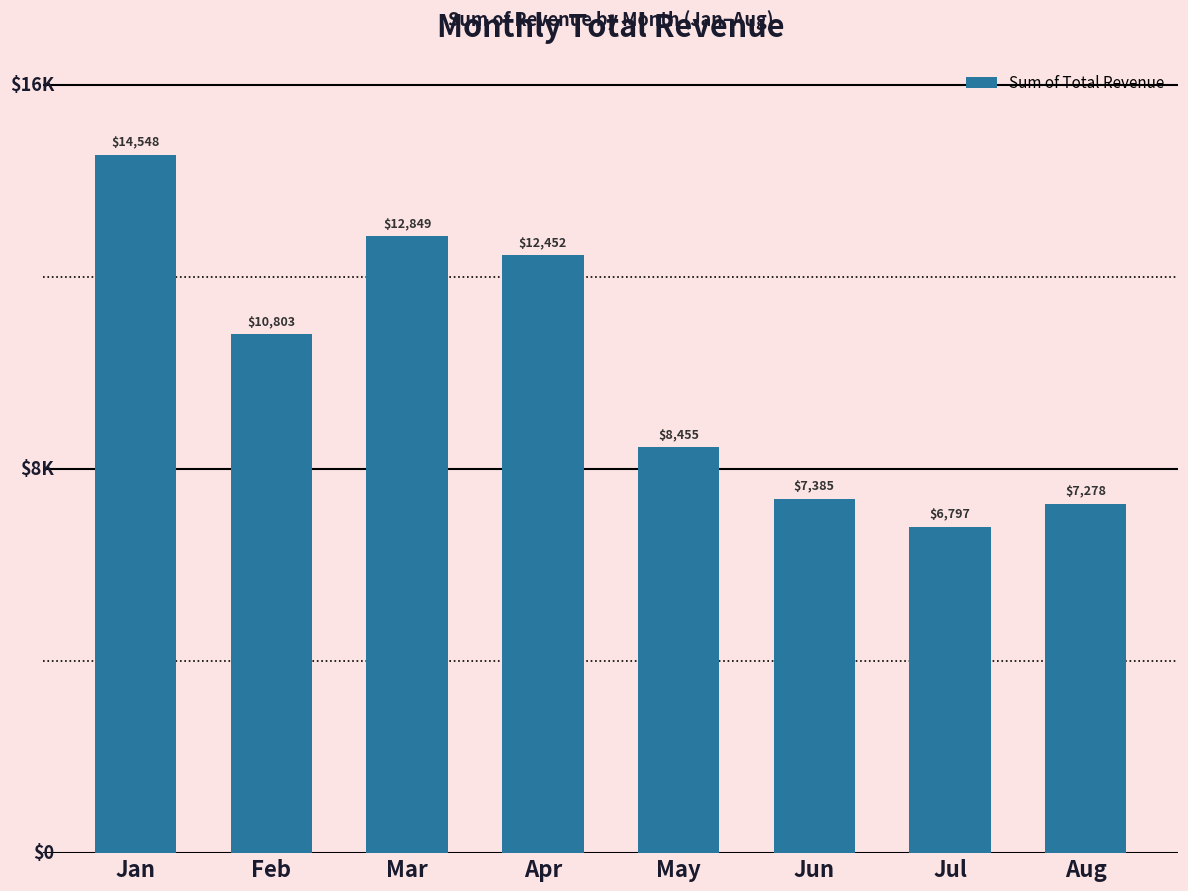

Does the chart contain stacked bars?

No